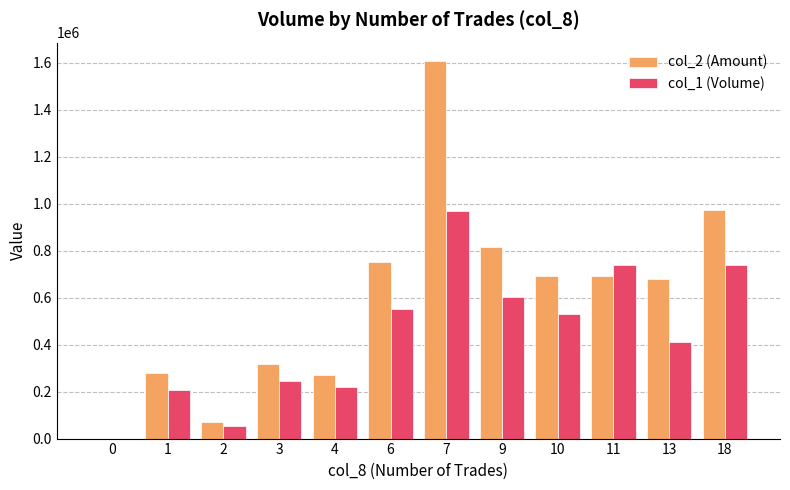

Is the value of col_2 (Amount) at 2 greater than the value of col_1 (Volume) at 9?

No